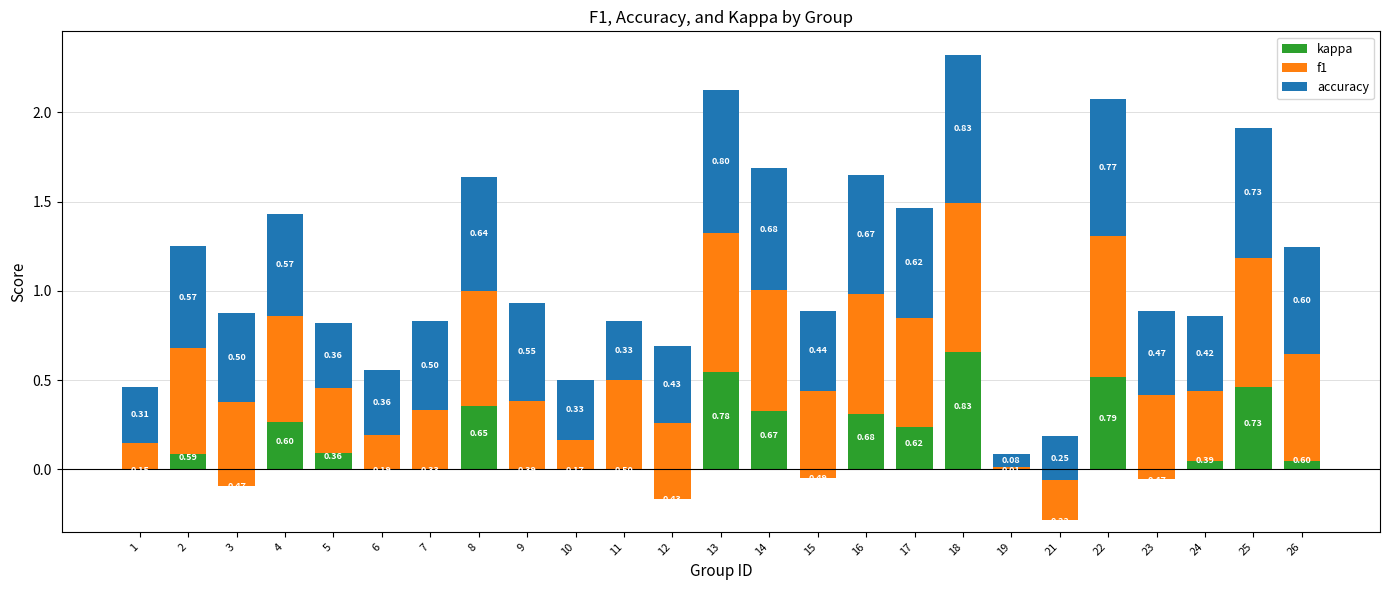

At which label does accuracy reach its minimum?

19